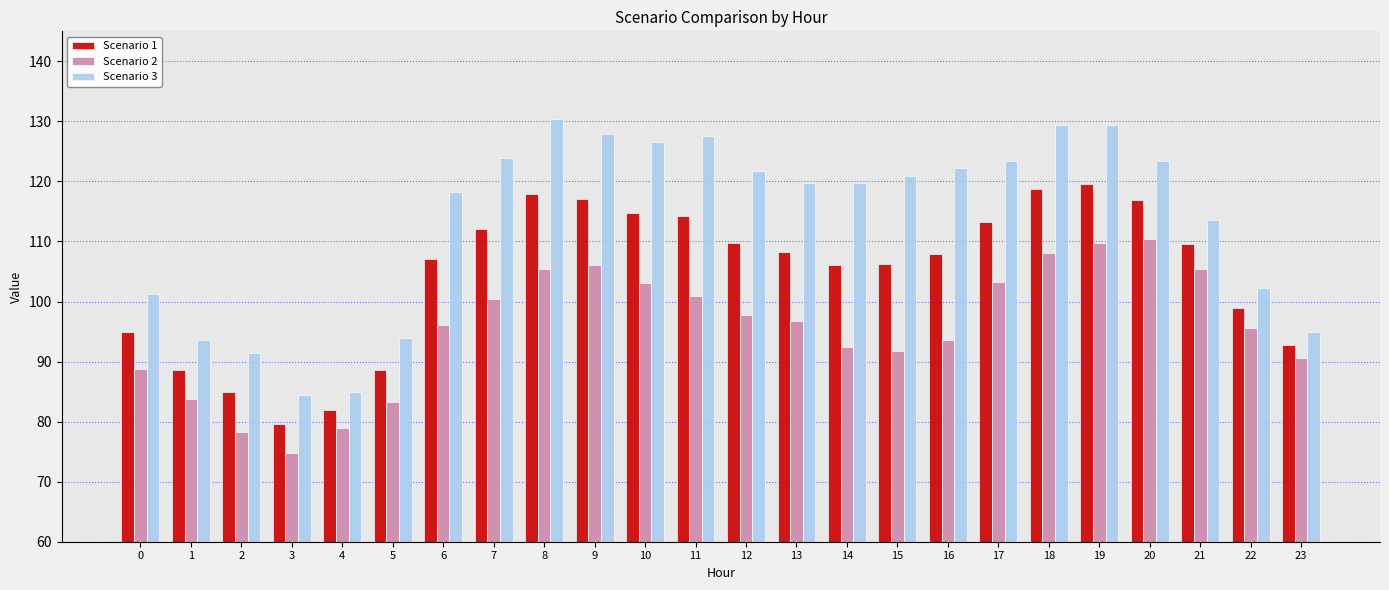

What are all the series names shown in the legend?

Scenario 1, Scenario 2, Scenario 3